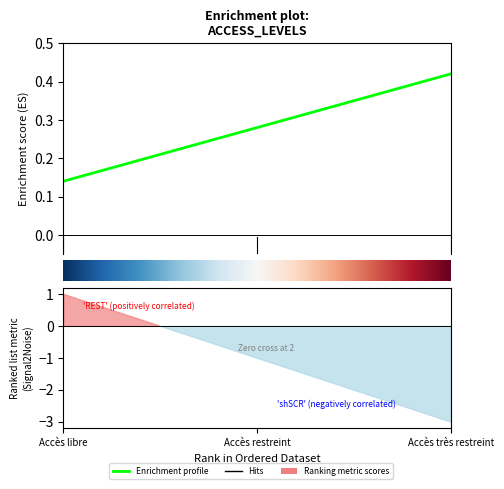

Count the values in the range 1 to 3.

3